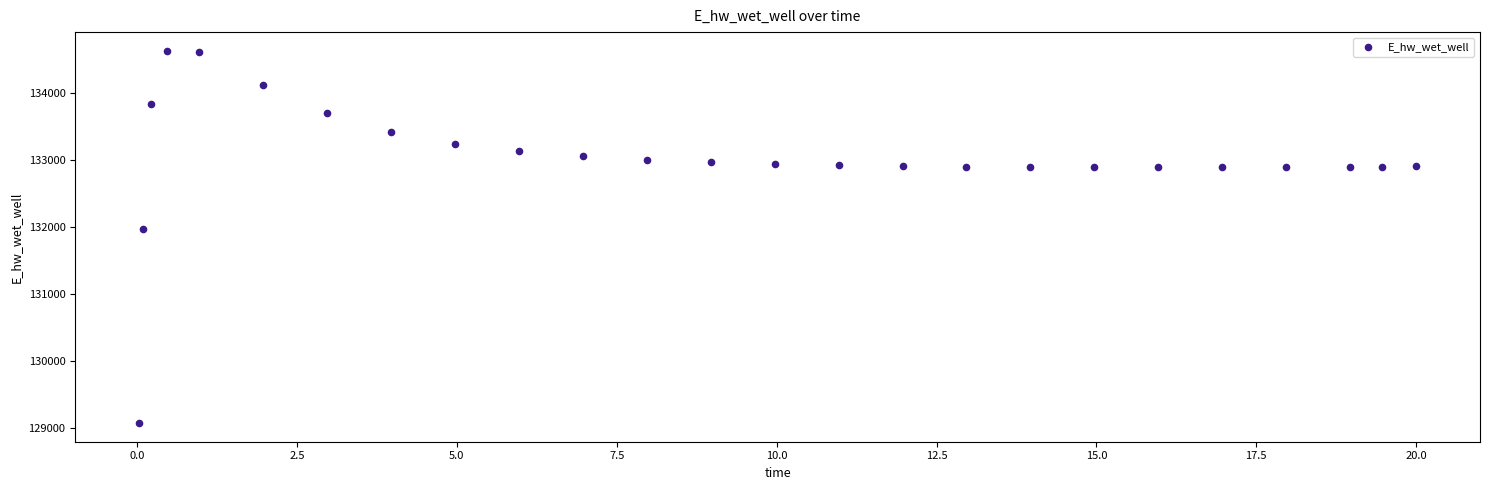

What Y value in the scatter plot is closest to 131849?

131970.0